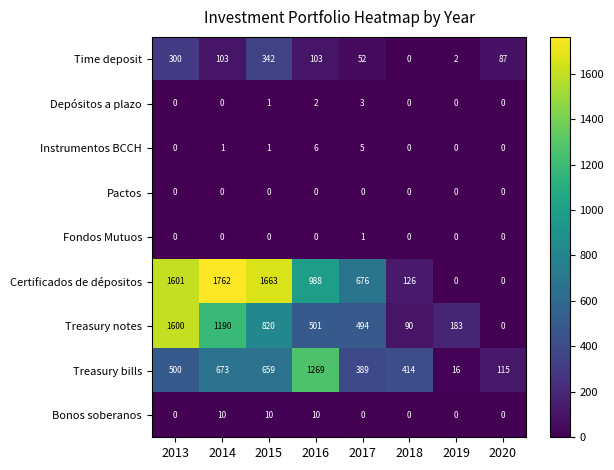

Count the Time deposit values in the range 52 to 300.

5